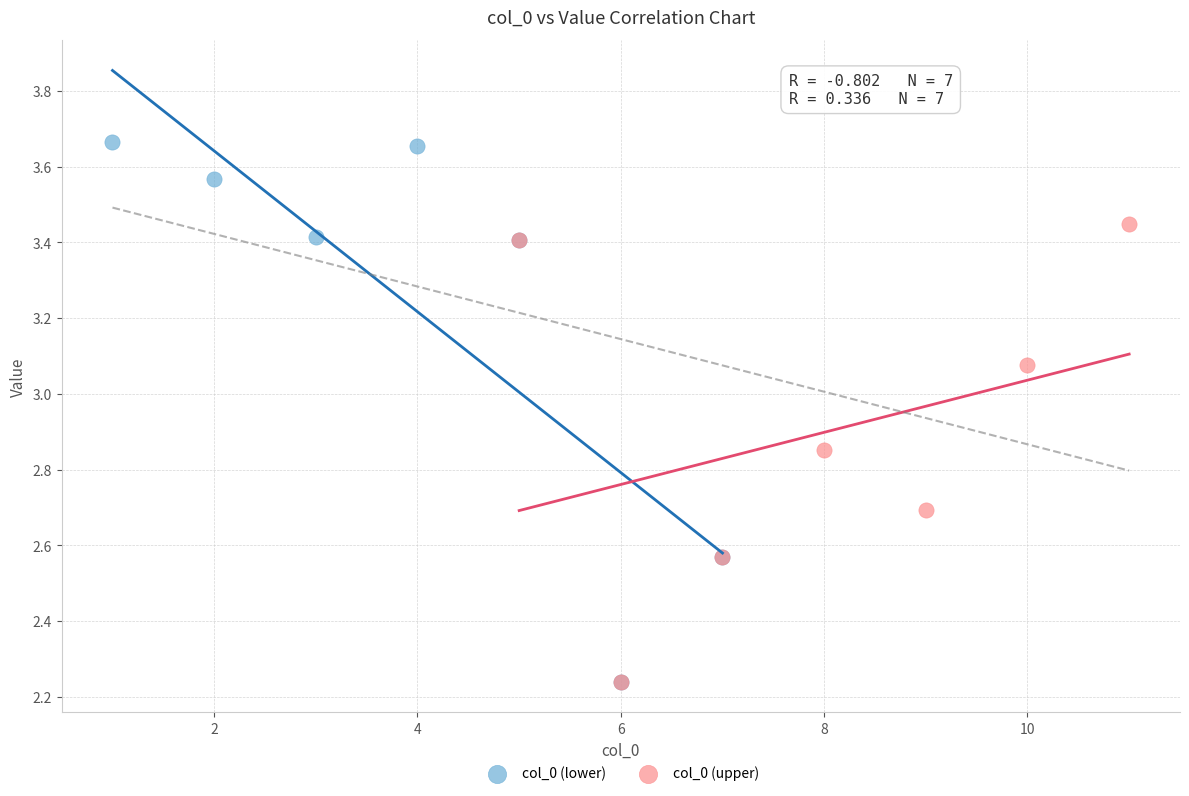

Which series contains the highest Y value?

col_0 (lower)